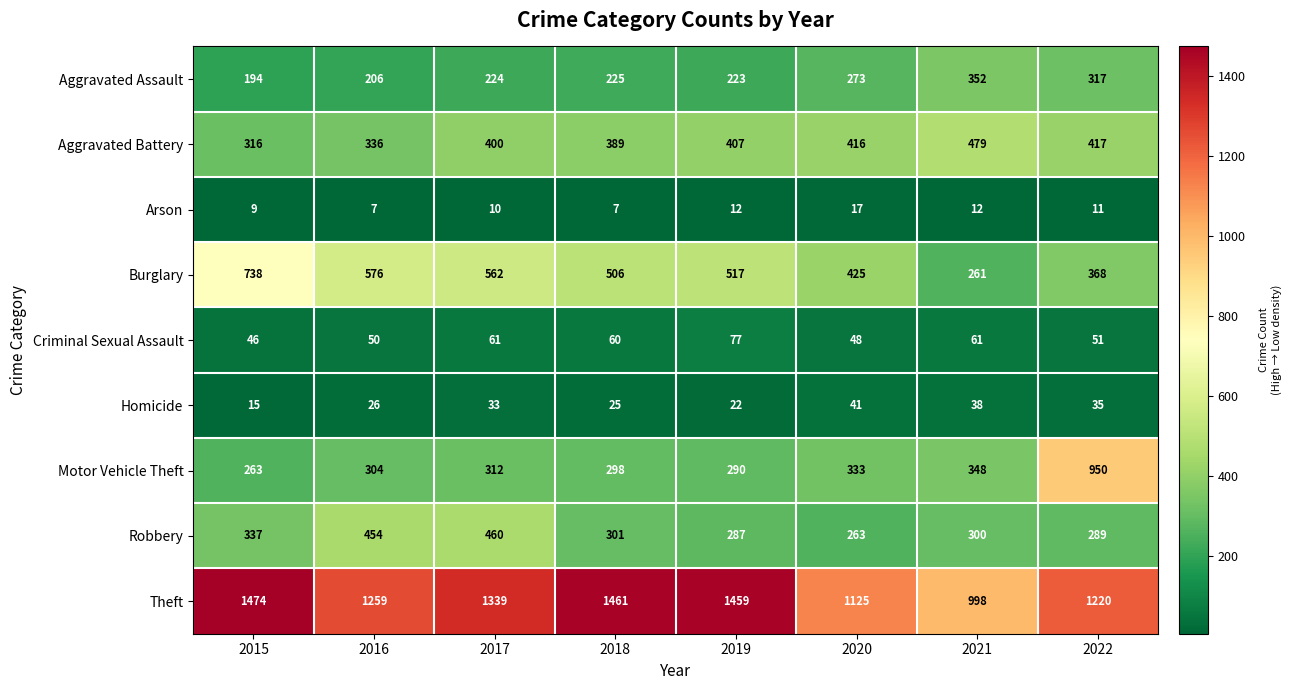

True or false: Arson has a value of 3 at 2018.

False